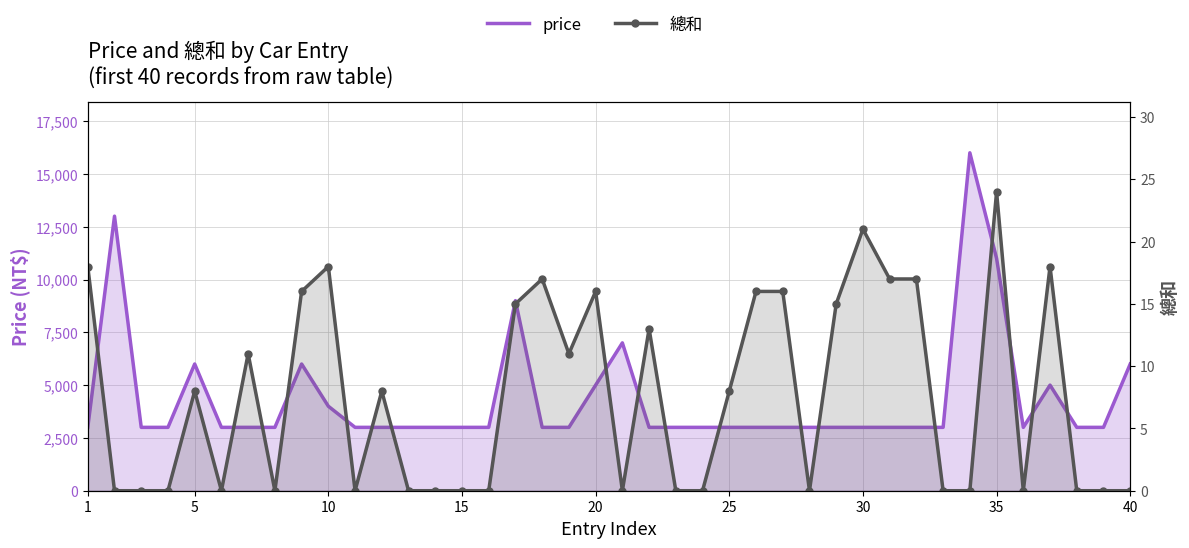

True or false: price and 總和 cross at least once.

False